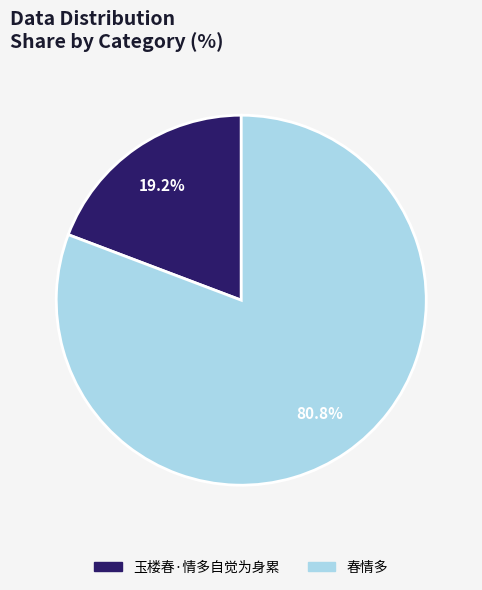

Do 春情多 and 玉楼春·情多自觉为身累 together represent more than half of the pie?

Yes